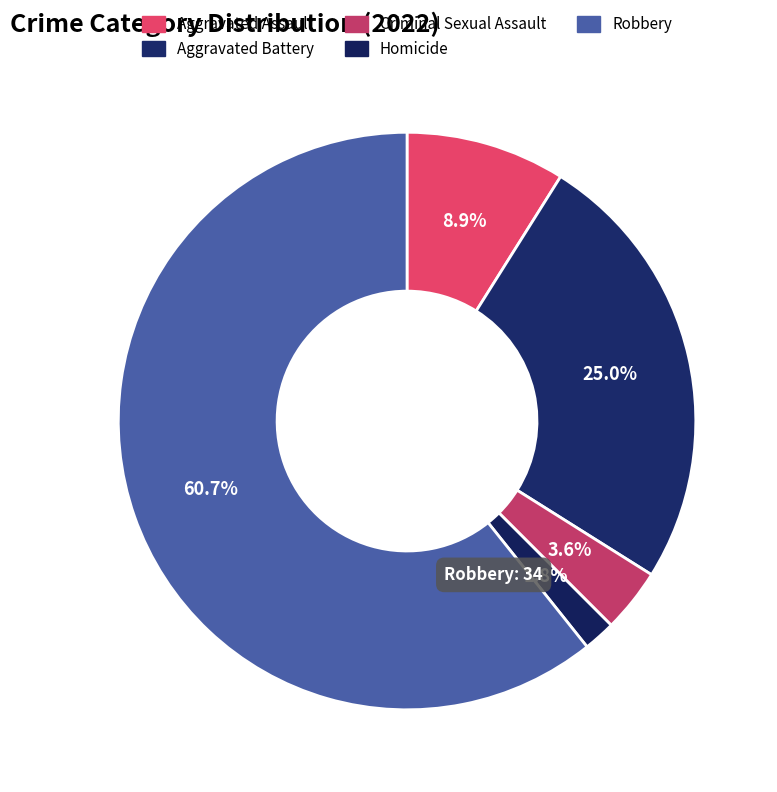

Count the number of slices in the pie.

5